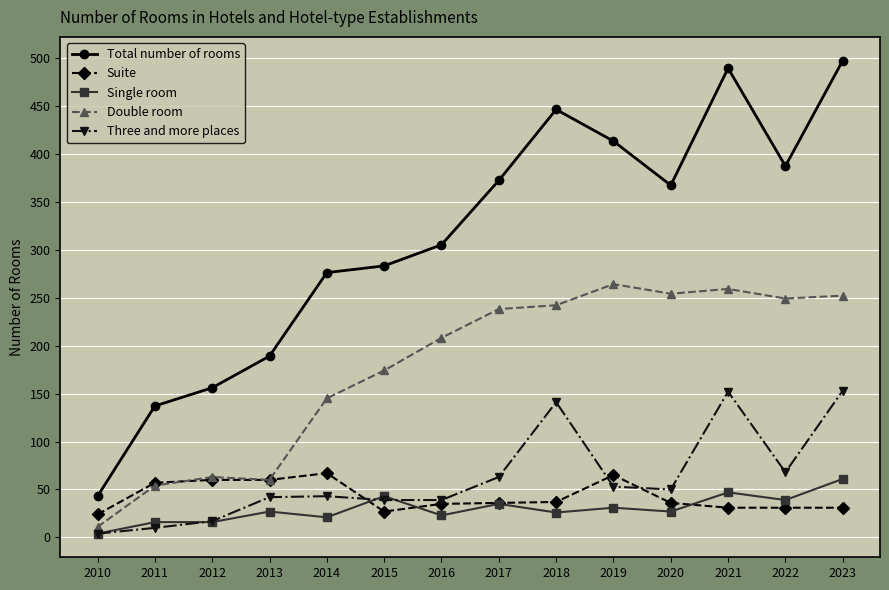

True or false: Suite and Total number of rooms cross at least once.

False